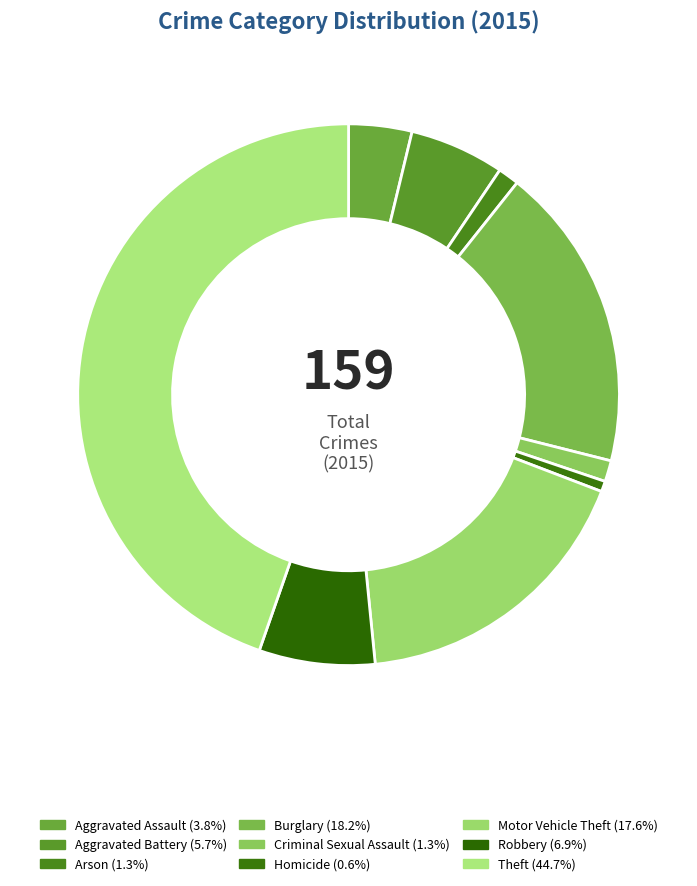

To the nearest percent, what is the combined percentage of Motor Vehicle Theft and Aggravated Battery?

23%